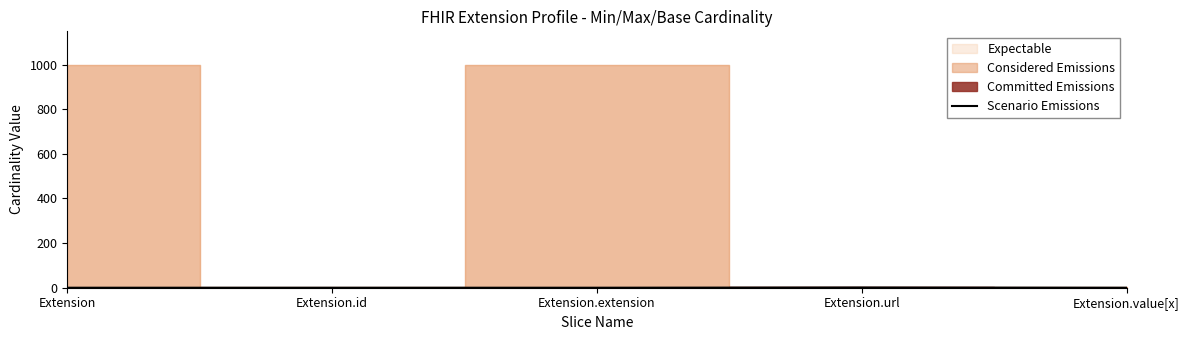

The value of Scenario Emissions at Extension.value[x] is 0. True or false?

True